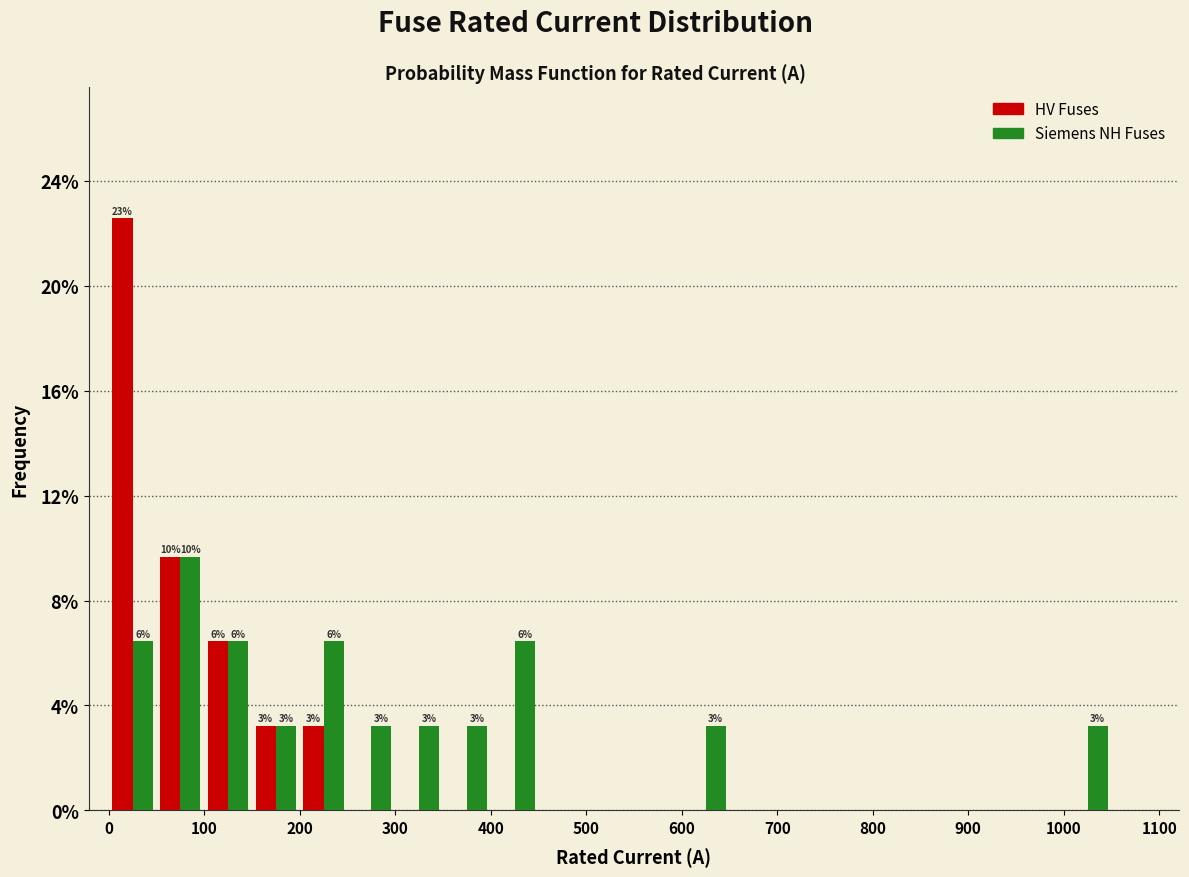

In the HV Fuses series, which range on the x-axis has the tallest bar?

0 to 50